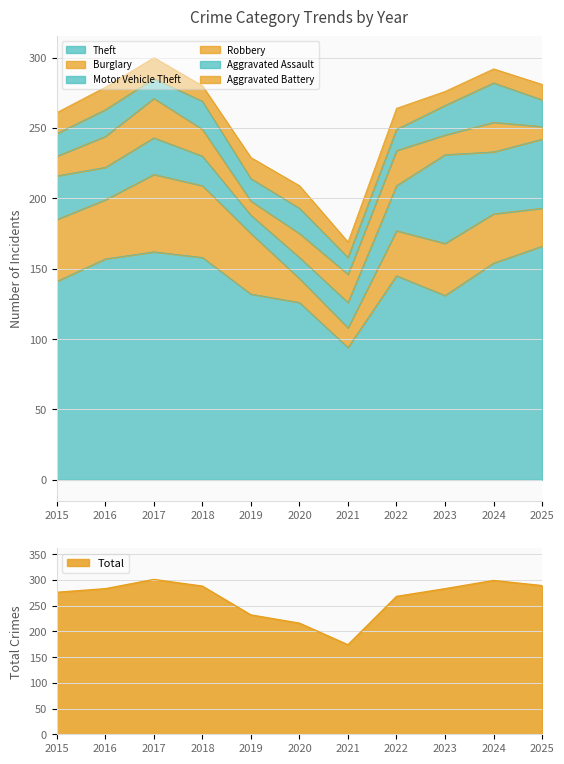

True or false: Burglary and Aggravated Assault cross at least once.

True